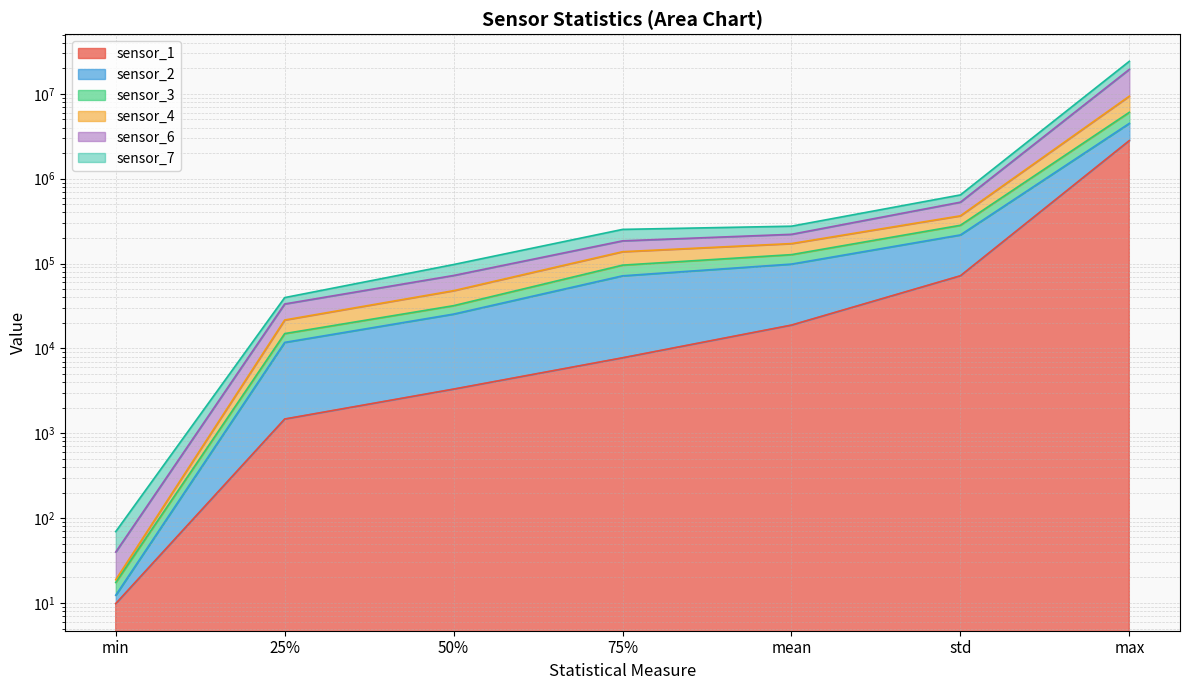

Count the number of data series in this chart.

6